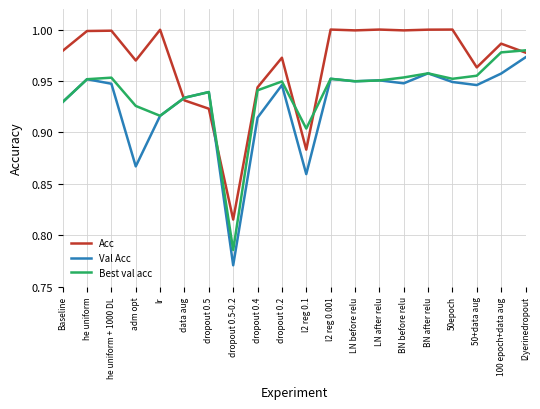

What position from the left is data aug?

6